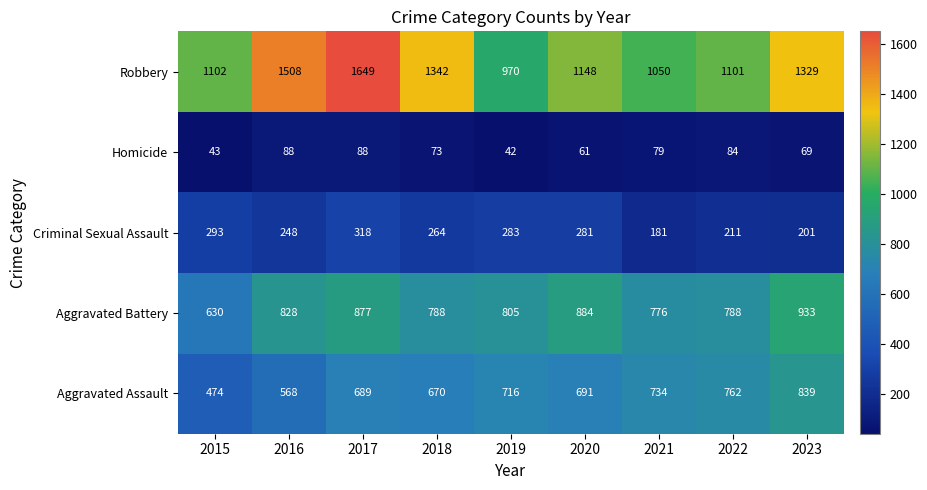

Where is Robbery nearest to the value 1309?

2023